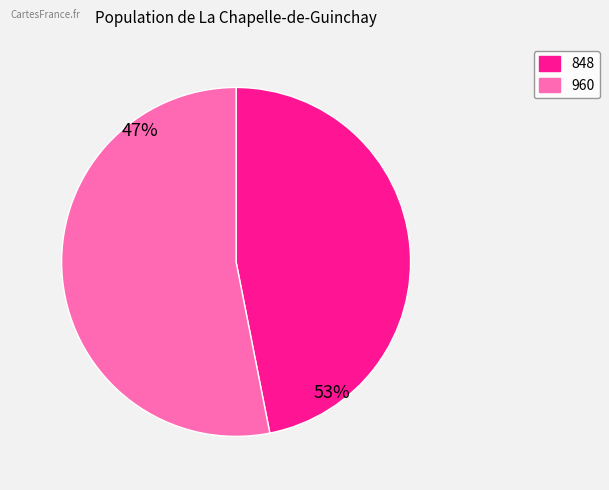

What is the smallest slice in the pie chart?

848